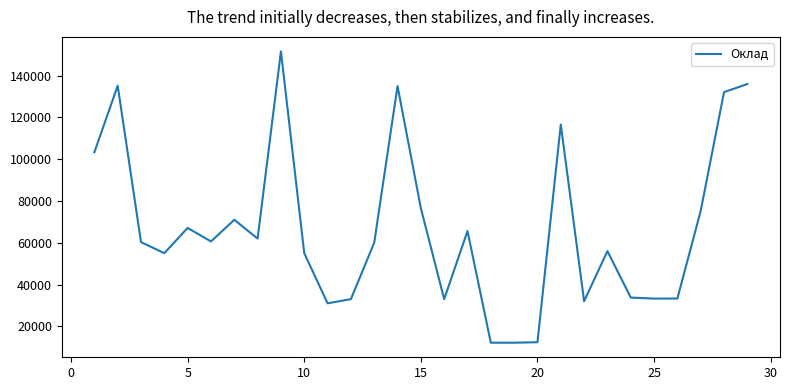

What is the smallest value displayed?

12130